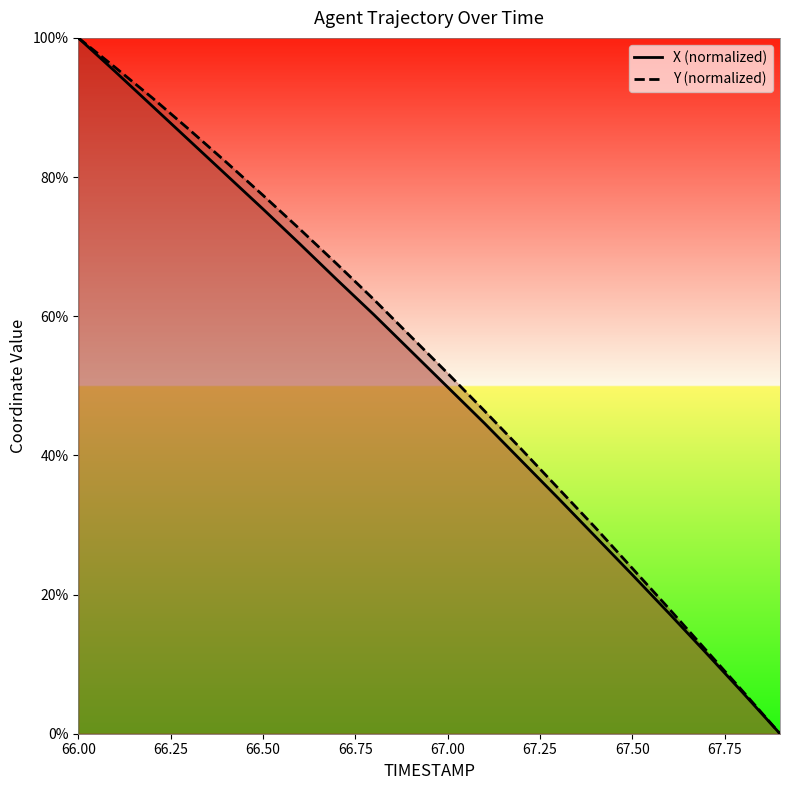

What is the highest value of the Y (normalized) series?

100.0